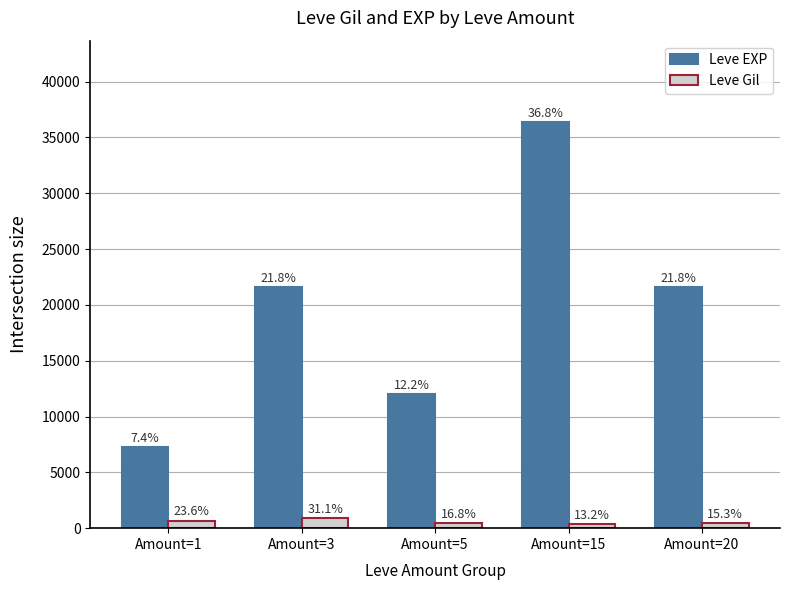

What are all the series names shown in the legend?

Leve EXP, Leve Gil